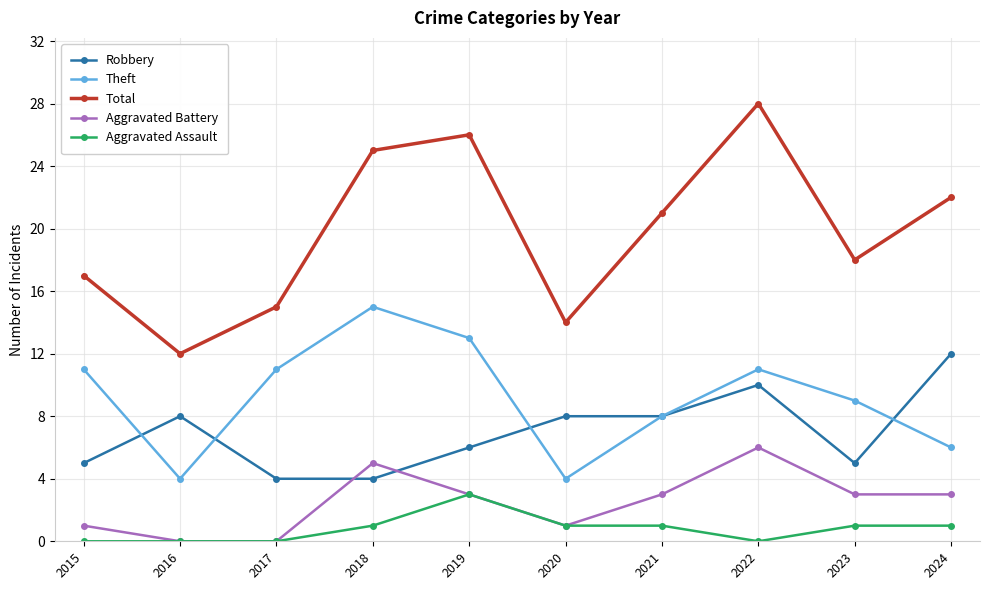

The Total series shows 22 at 2024. True or false?

True